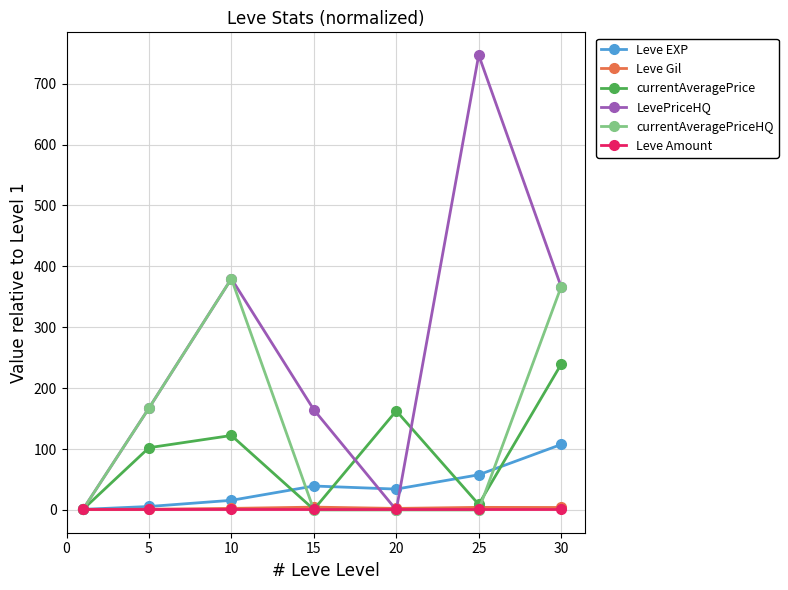

Which series has the largest range (max minus min)?

LevePriceHQ